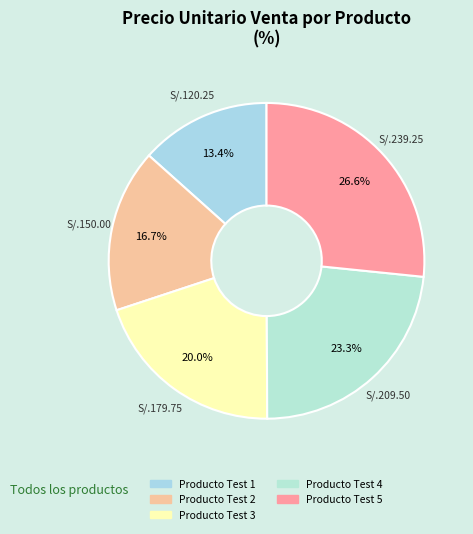

Rank the categories by value from highest to lowest.

Producto Test 5, Producto Test 4, Producto Test 3, Producto Test 2, Producto Test 1